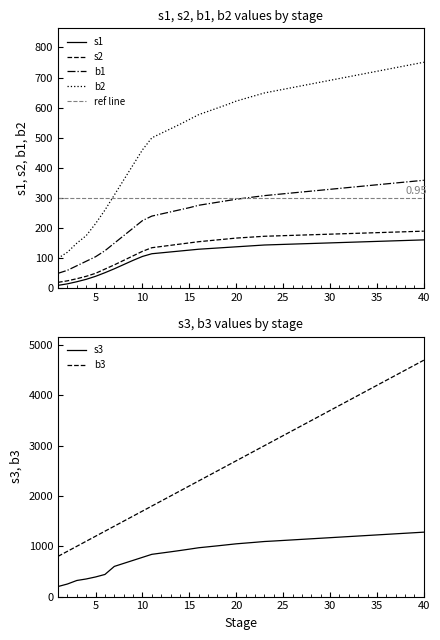

The s2 series shows 158 at 17. True or false?

True